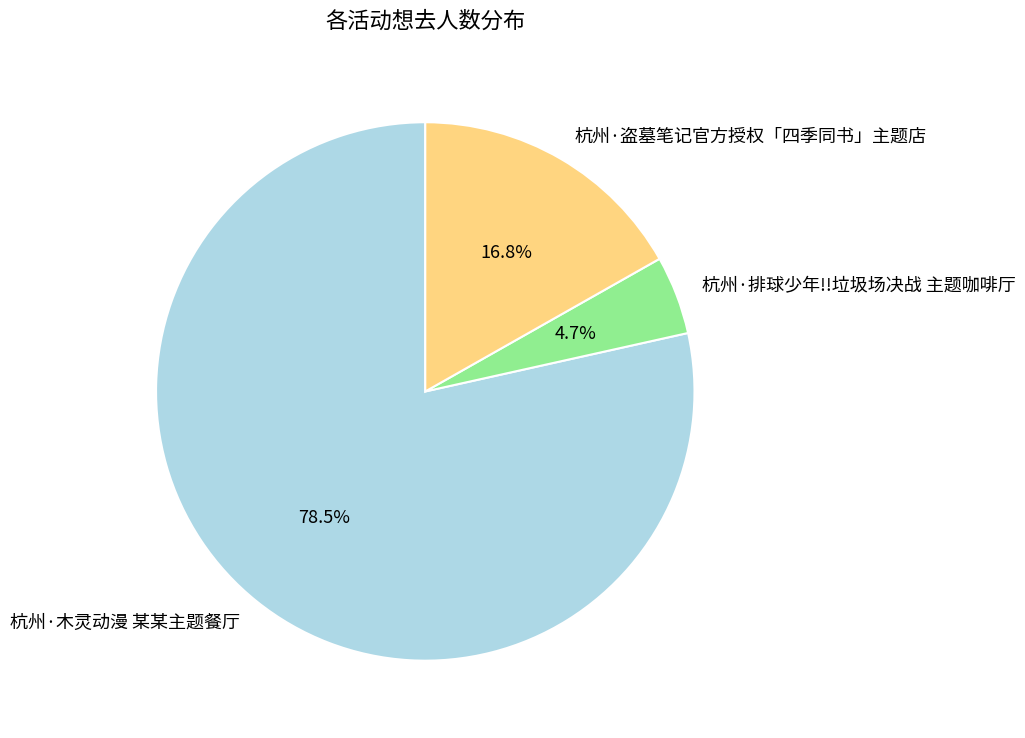

How many slices are in this pie chart?

3